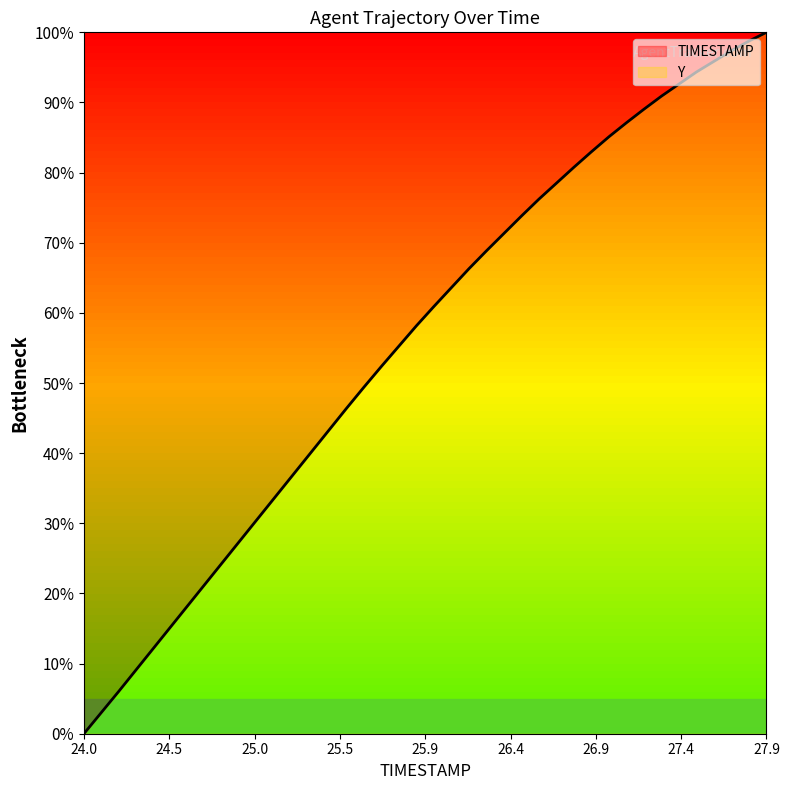

Reading left to right, extract all data points from this chart.

0.0	3.0	6.1	9.2	12.3	15.4	18.5	21.6	24.7	27.8	30.9	34.0	37.1	40.2	43.3	46.4	49.4	52.4	55.3	58.2	60.9	63.6	66.3	68.8	71.3	73.8	76.2	78.5	80.8	83.0	85.1	87.1	89.0	90.9	92.6	94.3	95.9	97.4	98.8	100.0